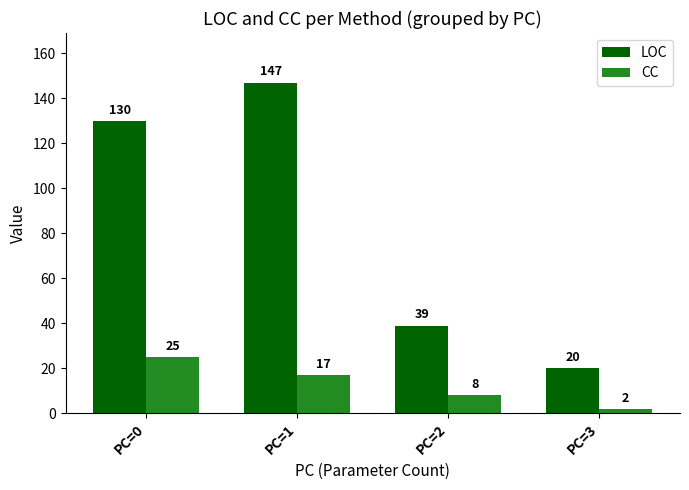

Between PC=0 and PC=1, which series saw the biggest shift?

LOC